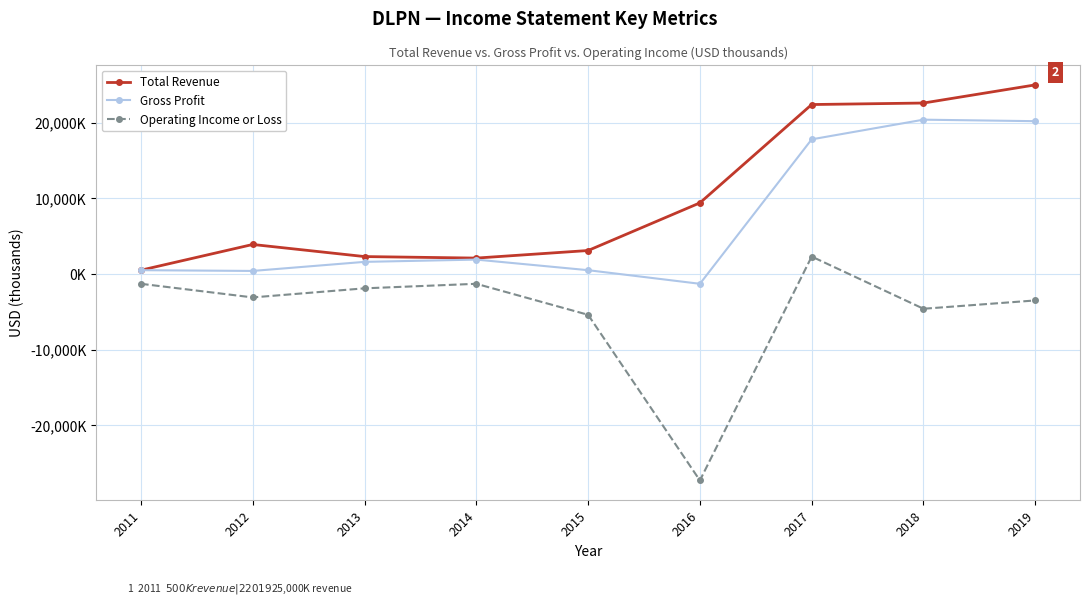

What is the smallest value displayed?

-27300